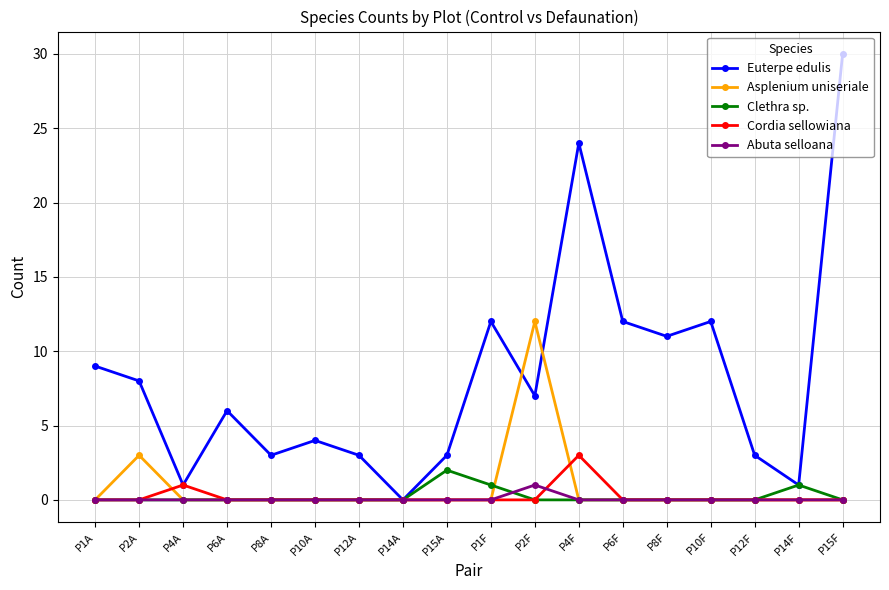

True or false: Abuta selloana has more than 0 interior local peaks.

True